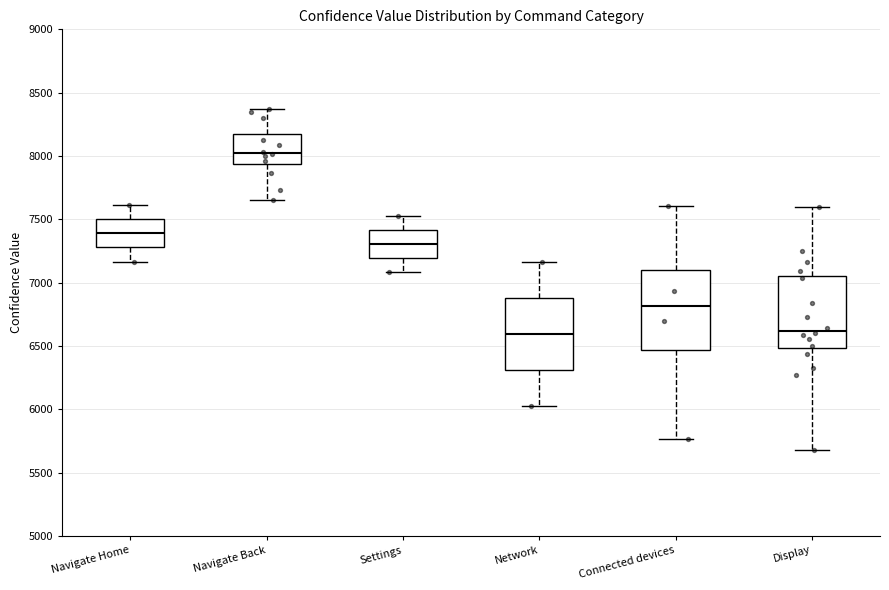

Reading left to right, read every box against the y-axis: the position of its median line, the range the box covers, and the ends of its whiskers. The values are not printed on the chart, so give them approximately, as read against the axis.

Navigate Home: median 7400, box 7300 to 7500, whiskers 7150 to 7600
Navigate Back: median 8000, box 7950 to 8150, whiskers 7650 to 8350
Settings: median 7300, box 7200 to 7400, whiskers 7100 to 7500
Network: median 6600, box 6300 to 6900, whiskers 6050 to 7150
Connected devices: median 6800, box 6450 to 7100, whiskers 5750 to 7600
Display: median 6600, box 6500 to 7050, whiskers 5700 to 7600